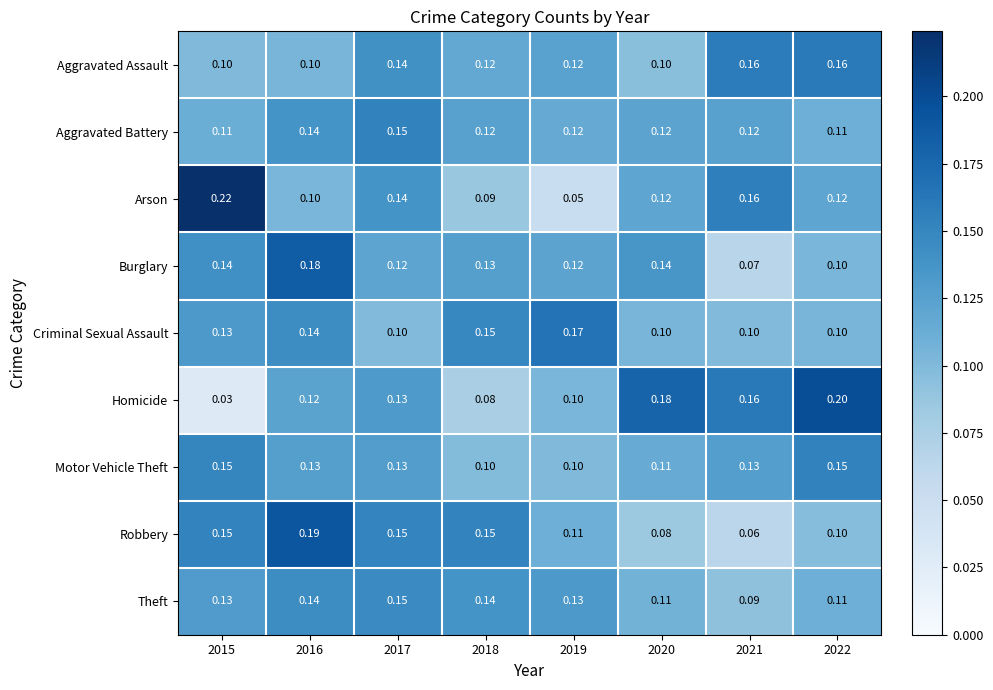

Is the value of Criminal Sexual Assault at 2017 greater than the value of Homicide at 2017?

No